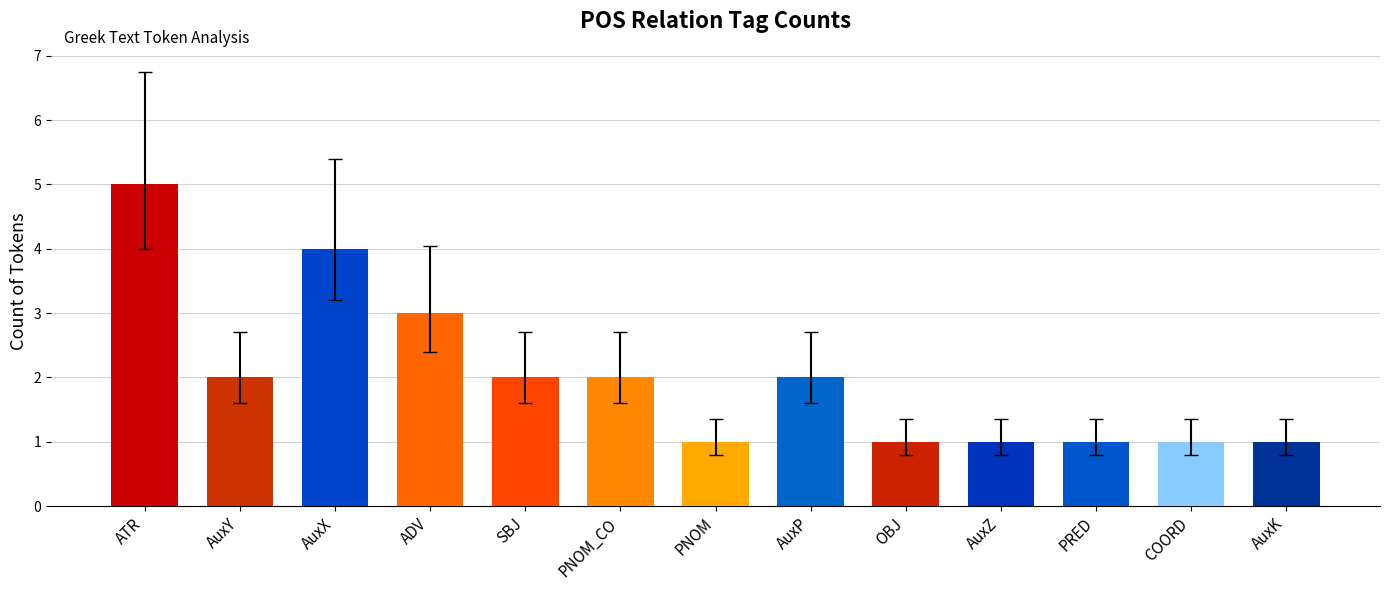

Reading left to right, what are all the values shown in this chart?

5	2	4	3	2	2	1	2	1	1	1	1	1